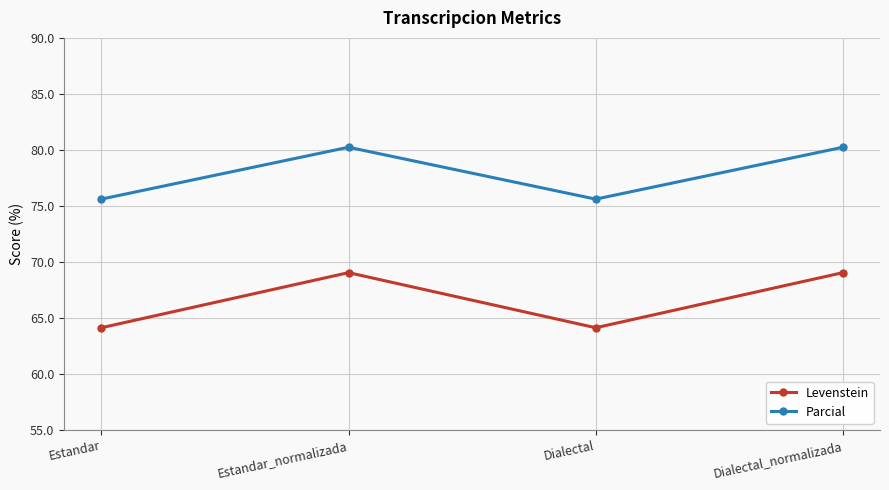

How many interior local valleys does the Levenstein series have?

1